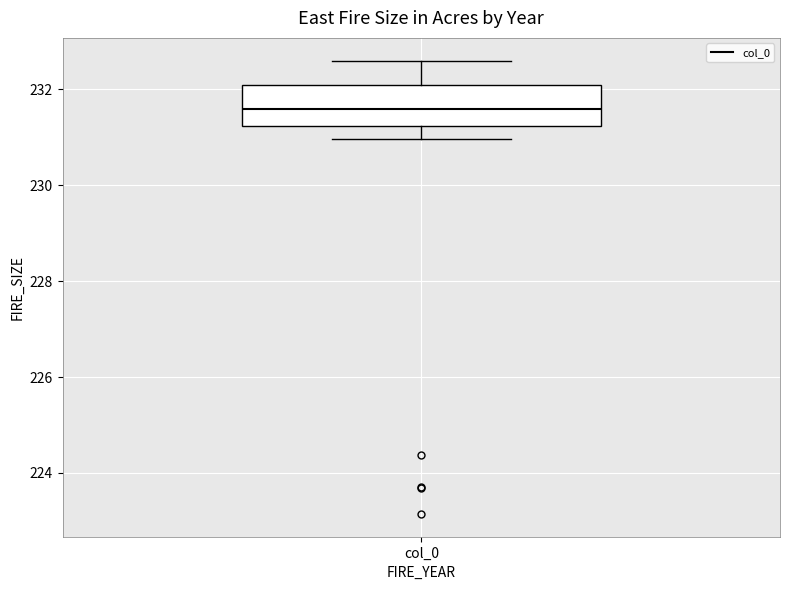

Where is the lower edge of the box for col_0 on the y-axis? The values are not printed on the chart, so give them approximately, as read against the axis.

231.2